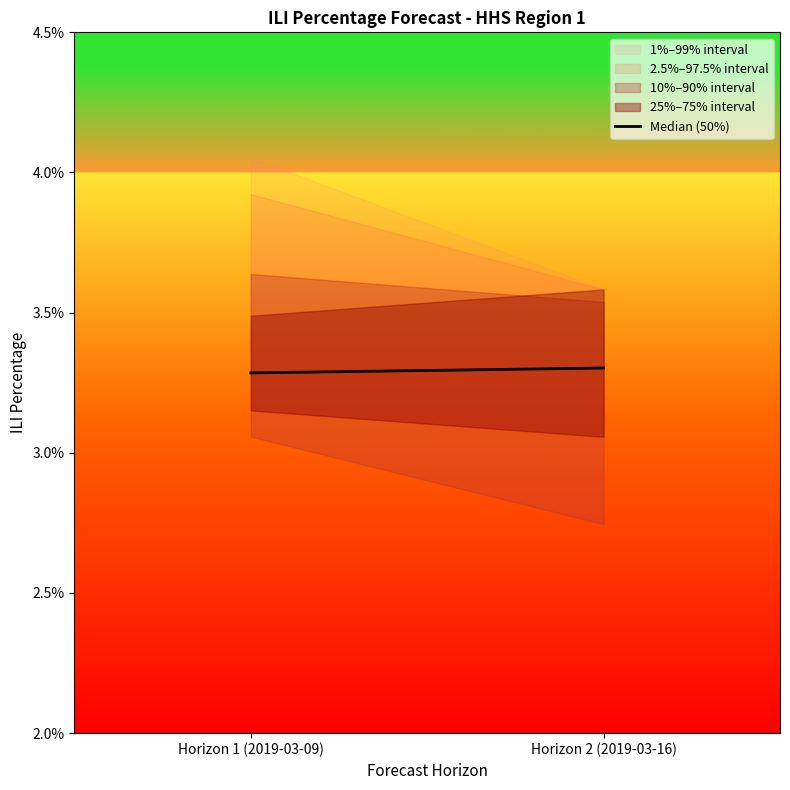

How many lines are shown in the chart?

1